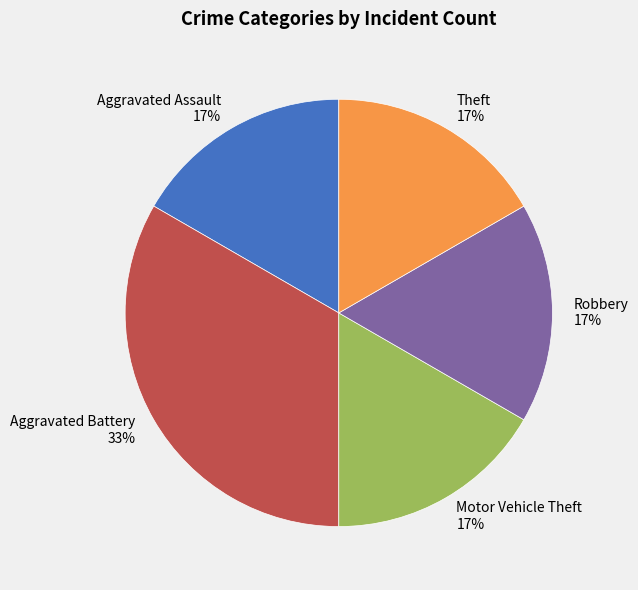

What is the largest slice in the pie chart?

Aggravated Battery